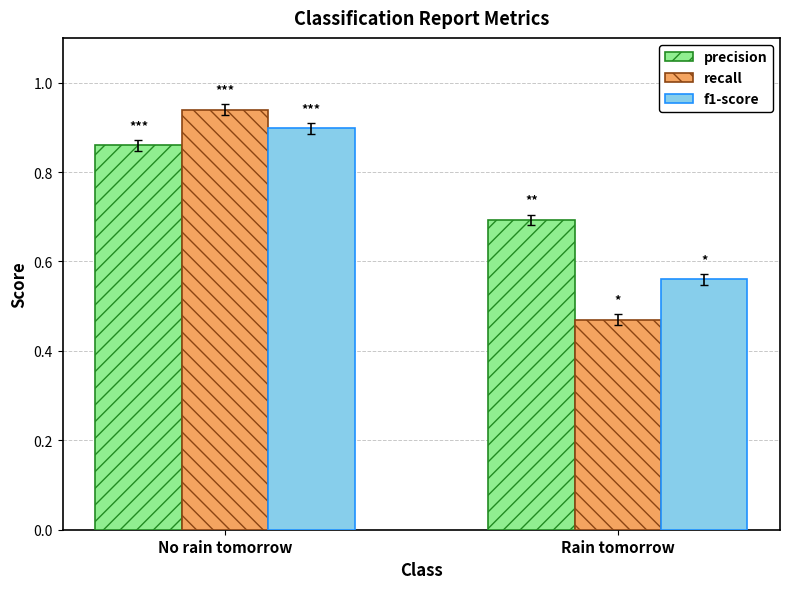

The recall series shows 0.3 at No rain tomorrow. True or false?

False